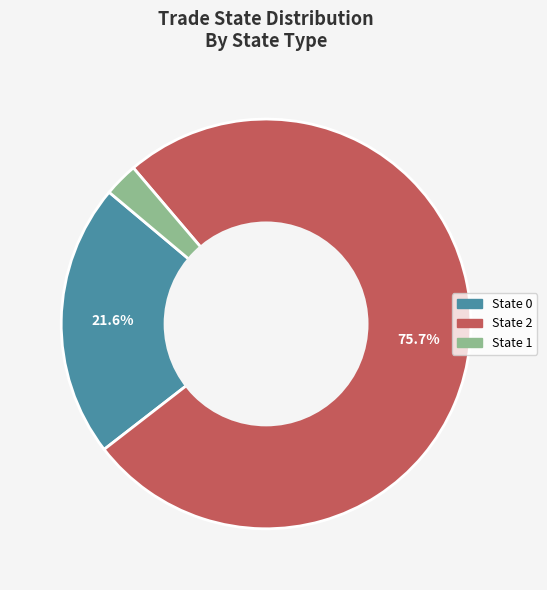

Does any single category account for the majority?

Yes